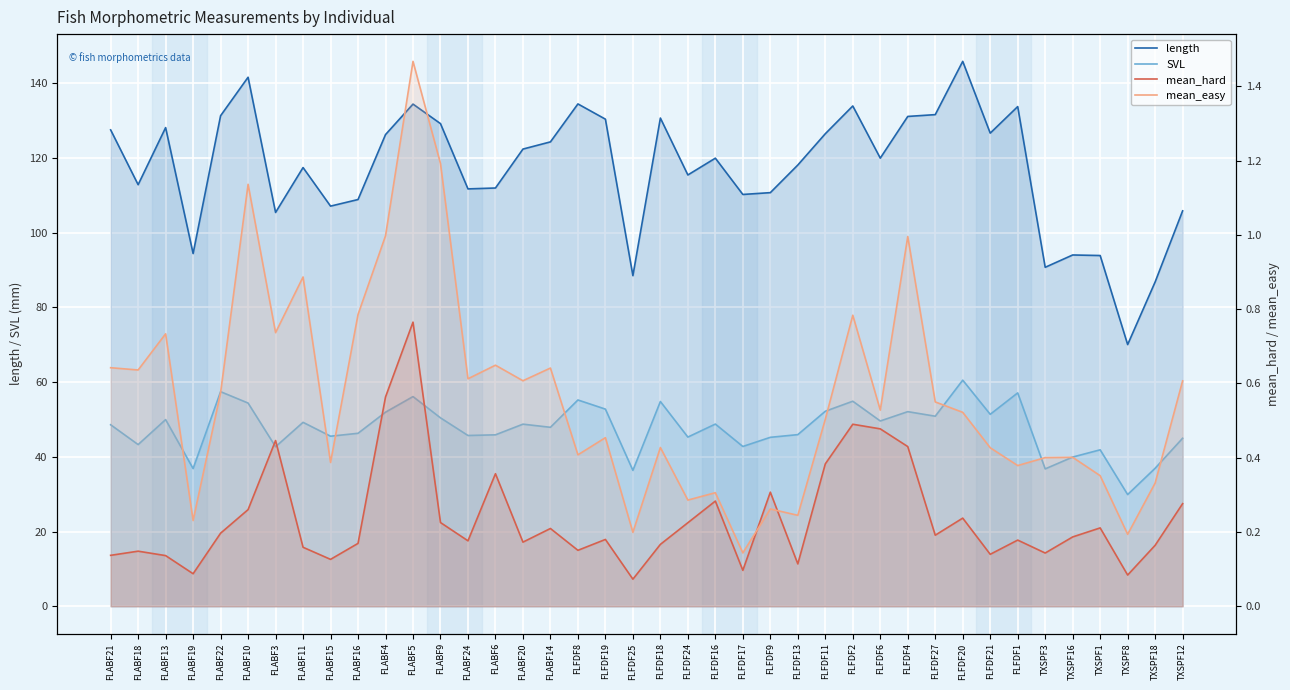

Rank the series by their maximum value, from highest to lowest.

length, SVL, mean_easy, mean_hard